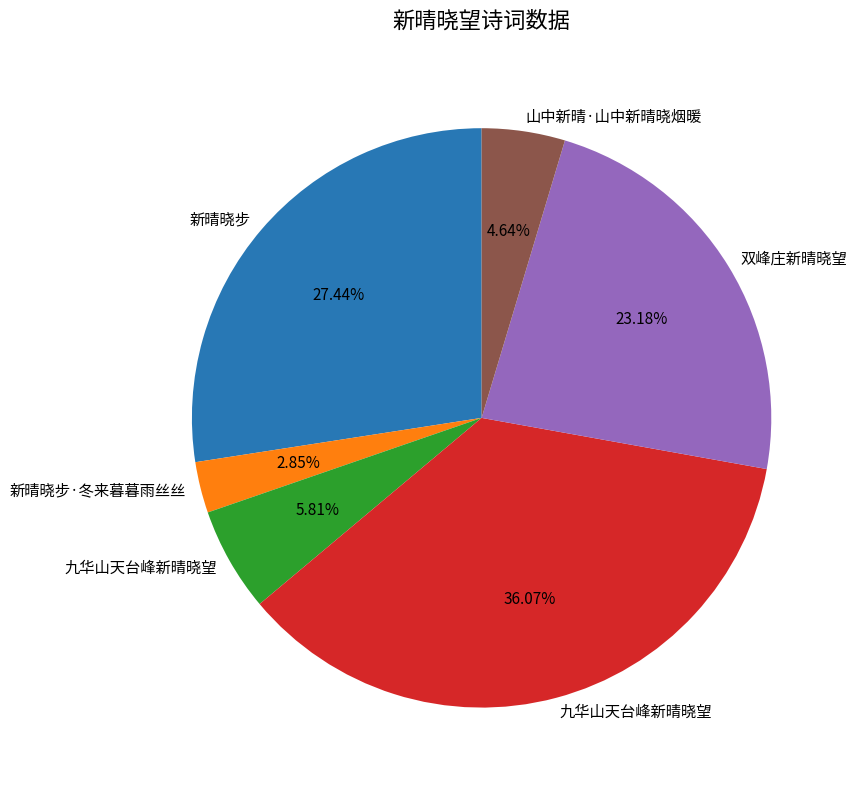

Does any single category account for the majority?

No